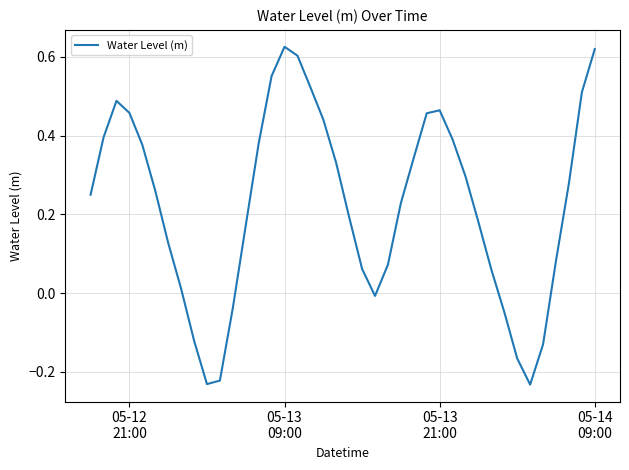

What is the difference between the maximum and minimum values?

0.9